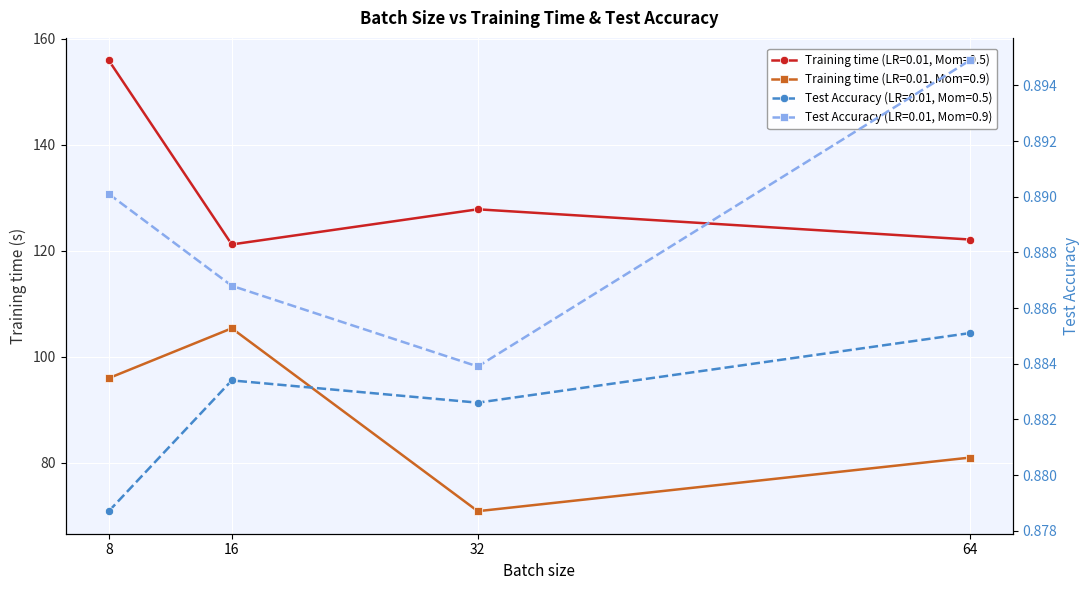

What is the sum of the Training time (LR=0.01, Mom=0.5) values at 8 and 64?

278.1